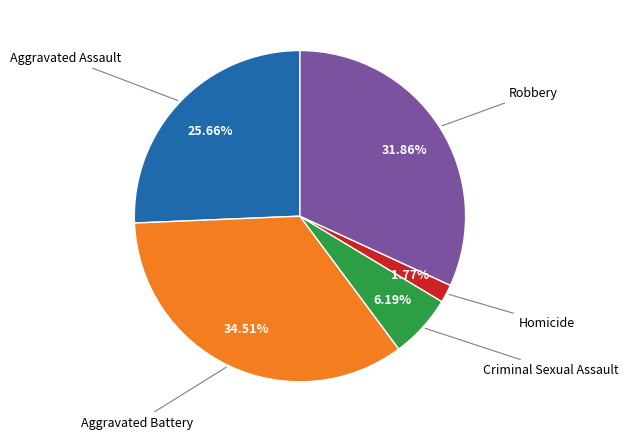

Is there a majority slice in this chart?

No